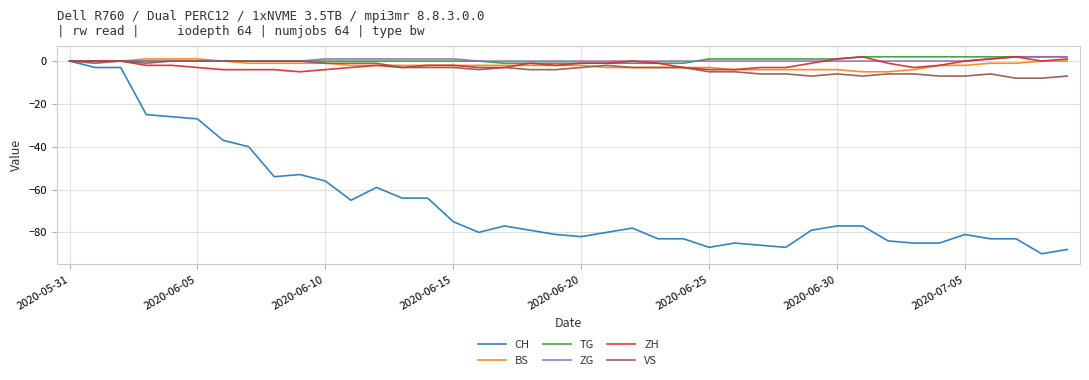

What is the minimum value shown in the chart?

-90